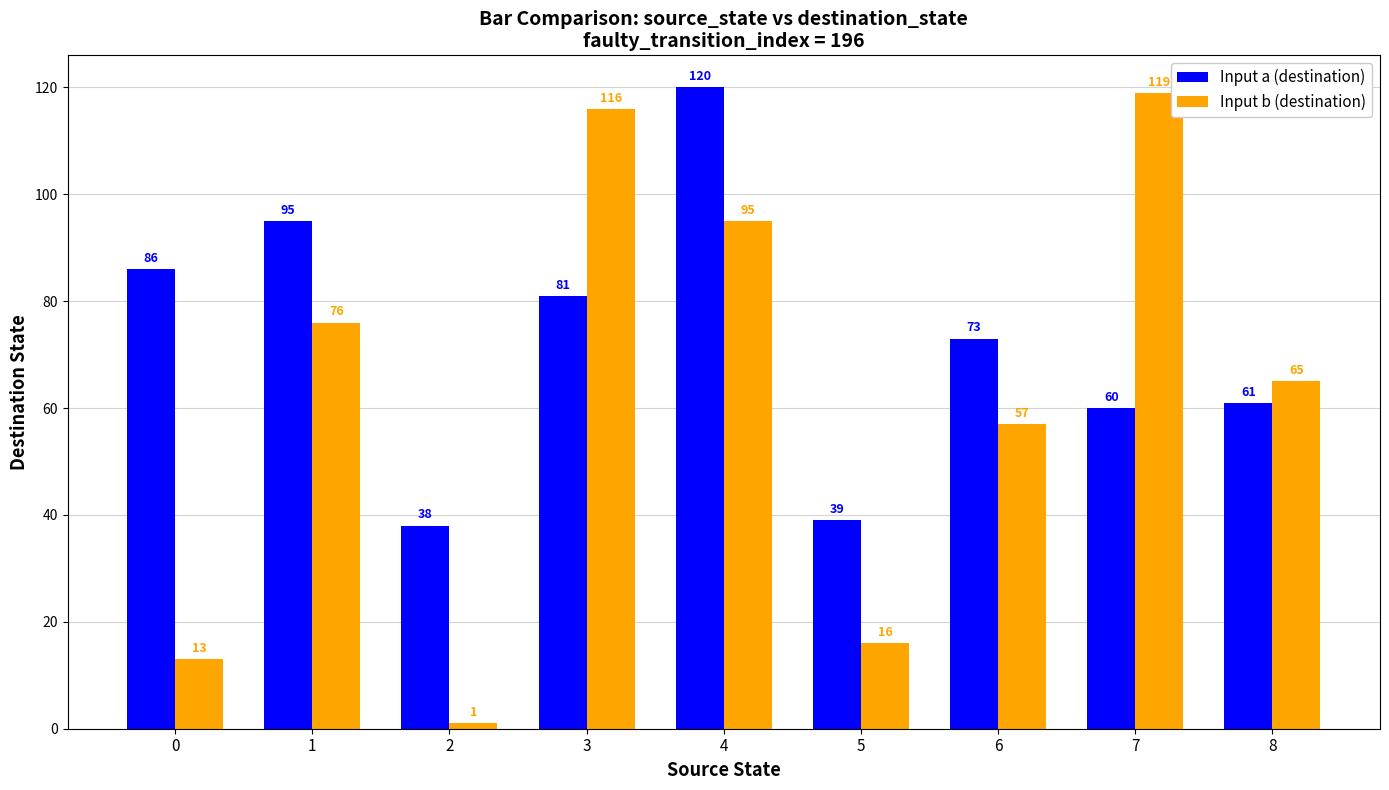

How many groups of bars are there?

9